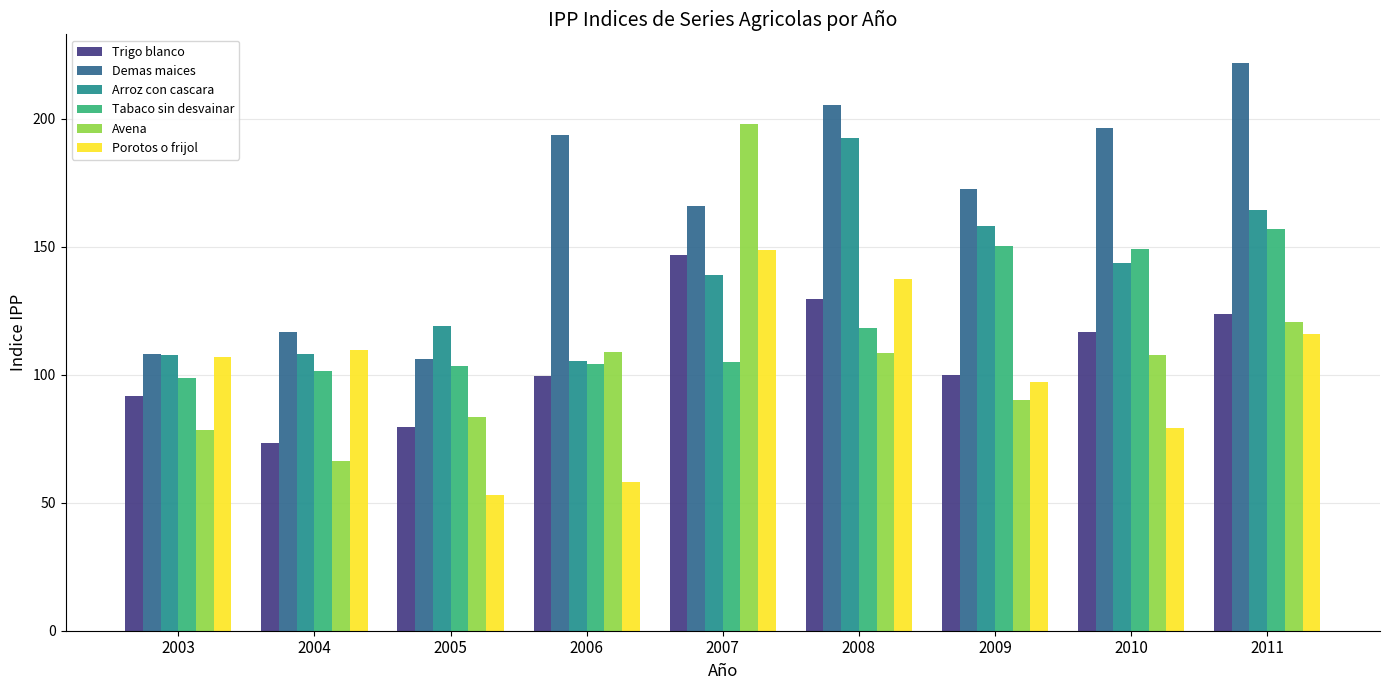

Is it true that Tabaco sin desvainar equals 98.7 at 2003?

True